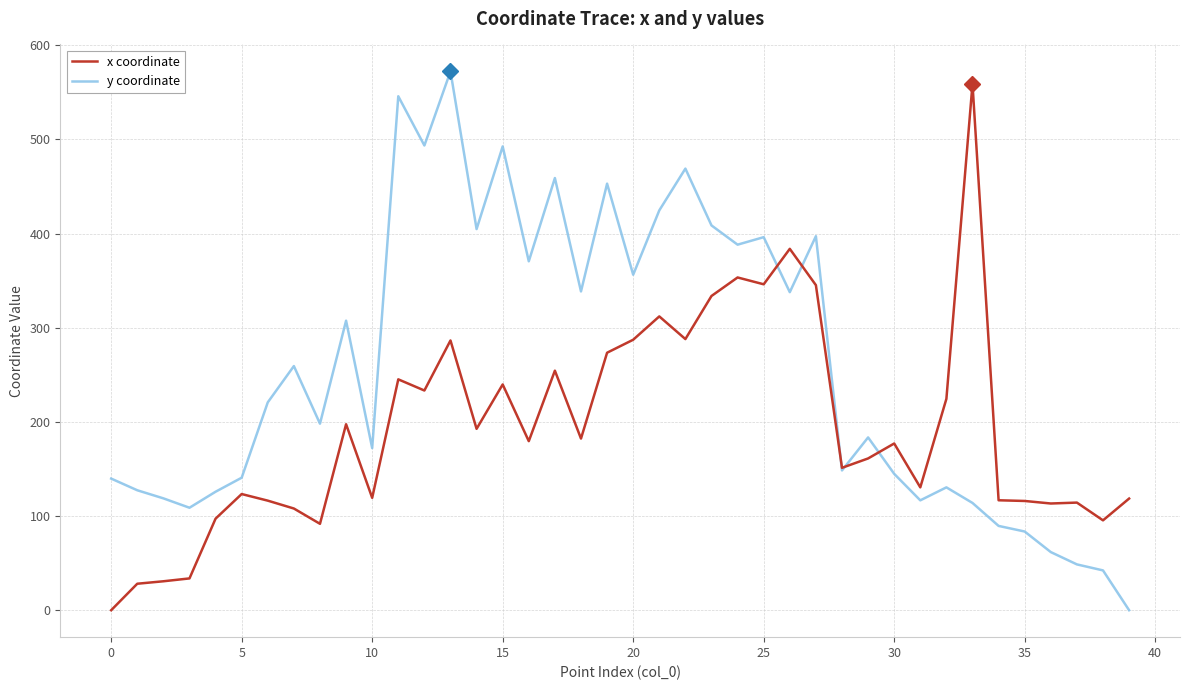

Which series has the largest total across all categories?

y coordinate